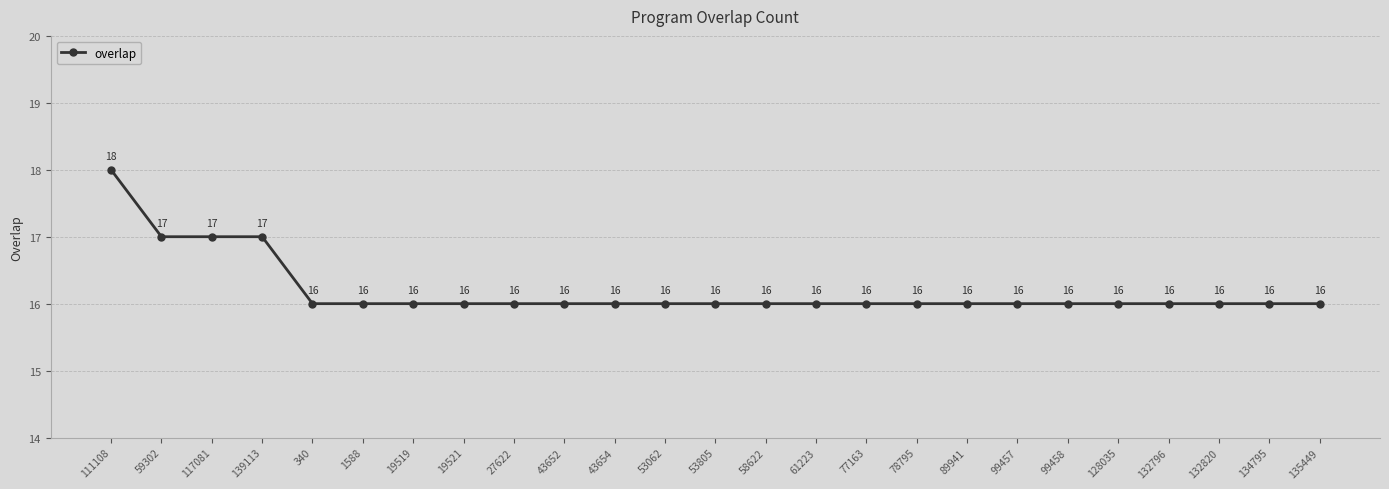

What is the difference between the maximum and second lowest values?

2